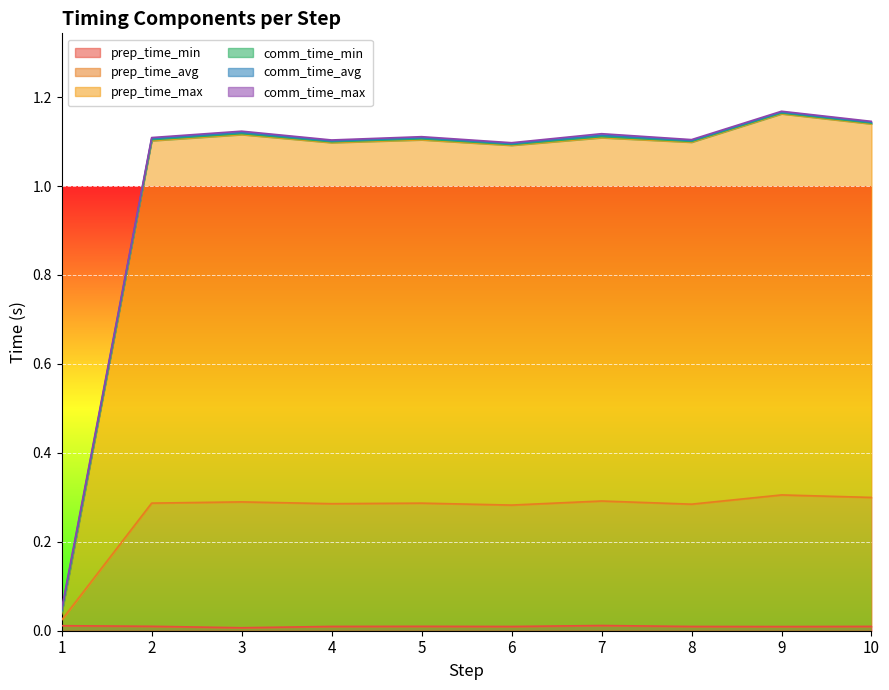

How many values in the prep_time_max series exceed 1?

9